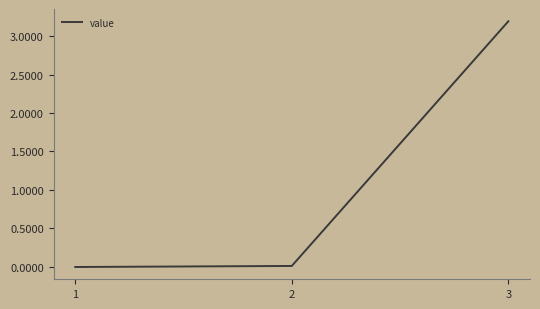

At which category does the chart reach its peak across all series?

3